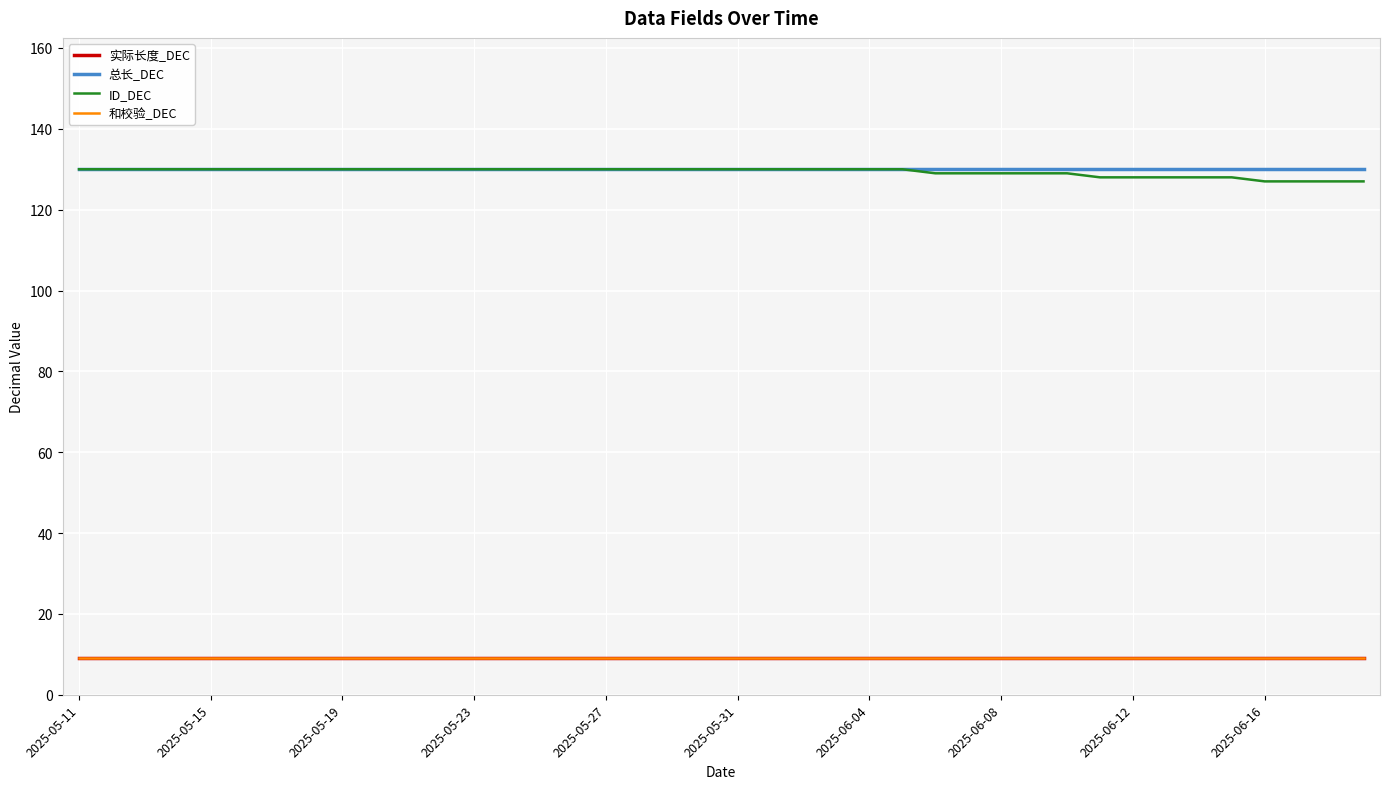

Does the chart display data point markers on the line(s)?

No